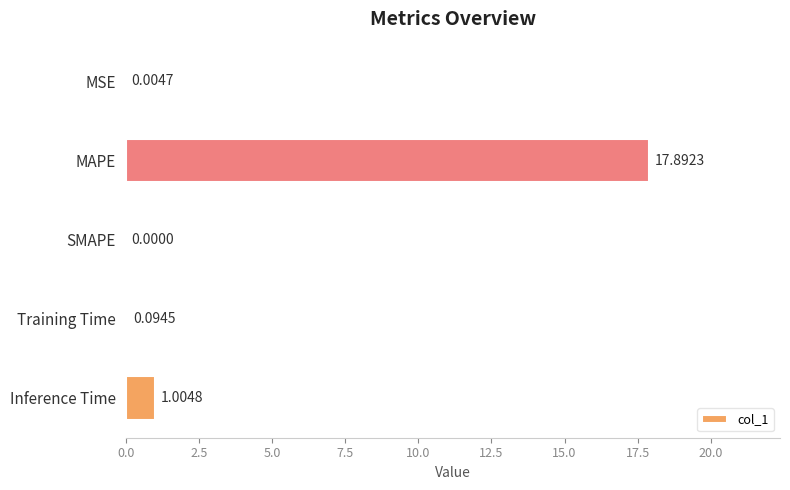

What is the sum of all values?

19.0